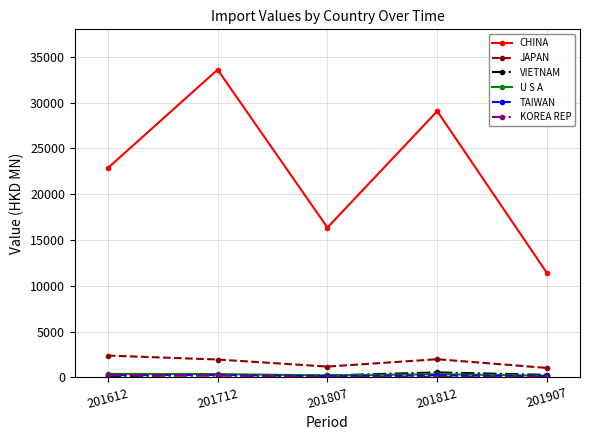

What is the approximate value of JAPAN at 201612?

2370.2